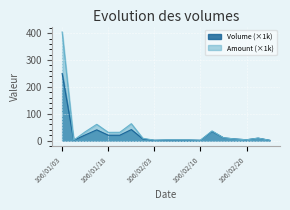

Which series has the widest spread of values?

Amount (×1k)